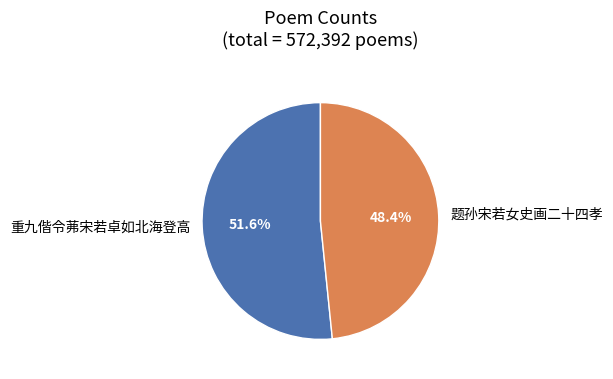

Is it true that 重九偕令茀宋若卓如北海登高 is 52% of the pie?

True